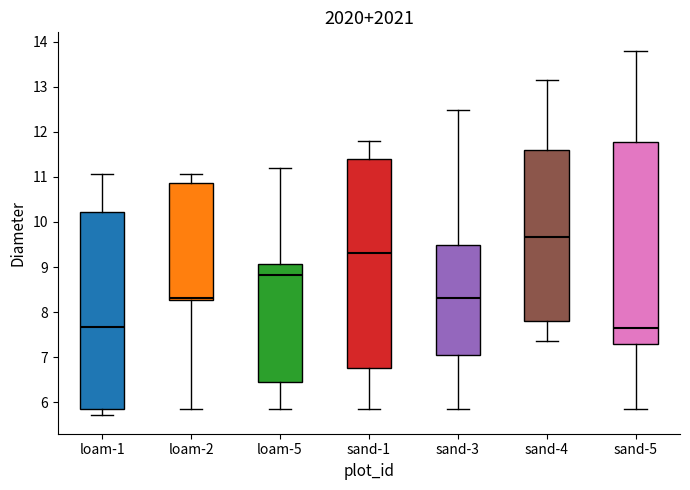

Reading left to right, transcribe this box plot: for each box, give where its median line is, the range the box spans, and where its two whiskers end, as read against the y-axis. The values are not printed on the chart, so give them approximately, as read against the axis.

loam-1: median 7.7, box 5.9 to 10.2, whiskers 5.7 to 11.1
loam-2: median 8.3 (just above the box's lower edge), box 8.3 to 10.9, whiskers 5.9 to 11.1
loam-5: median 8.8, box 6.4 to 9.1, whiskers 5.9 to 11.2
sand-1: median 9.3, box 6.8 to 11.4, whiskers 5.9 to 11.8
sand-3: median 8.3, box 7.1 to 9.5, whiskers 5.9 to 12.5
sand-4: median 9.7, box 7.8 to 11.6, whiskers 7.4 to 13.1
sand-5: median 7.7, box 7.3 to 11.8, whiskers 5.9 to 13.8